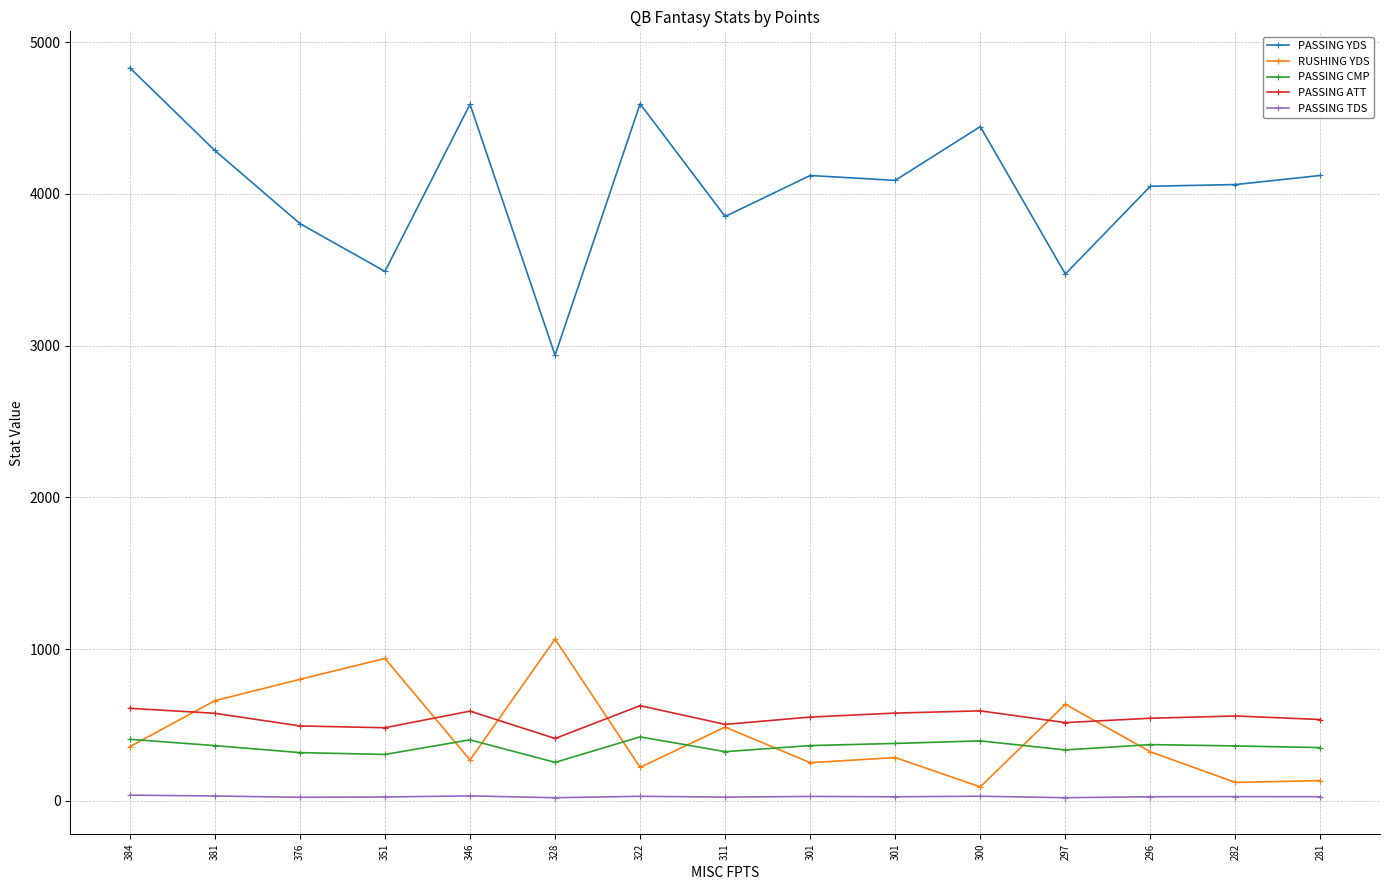

Reading left to right, what are all the values shown in this chart?

PASSING YDS: 4830.1	4285.4	3803.6	3488.8	4589.9	2936.7	4592.9	3850.5	4120.6	4088.5	4442.8	3471.4	4049.8	4060.9	4120.9
RUSHING YDS: 356.8	660.0	800.4	938.4	269.3	1065.7	220.9	485.8	251.4	285.3	92.1	636.5	323.2	121.5	133.4
PASSING CMP: 405.6	364.1	317.8	305.9	402.0	253.5	421.6	324.1	364.3	378.4	395.1	335.4	370.7	361.9	350.8
PASSING ATT: 609.8	577.0	493.6	481.8	591.3	410.9	627.2	503.8	552.1	578.4	593.0	515.6	544.4	559.3	535.8
PASSING TDS: 37.7	32.1	23.5	25.6	32.7	20.6	30.1	24.7	29.2	26.9	30.5	20.8	27.1	28.1	27.2